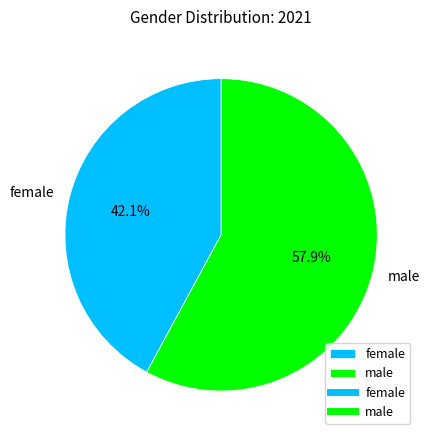

Rank the categories by value from lowest to highest.

female, male